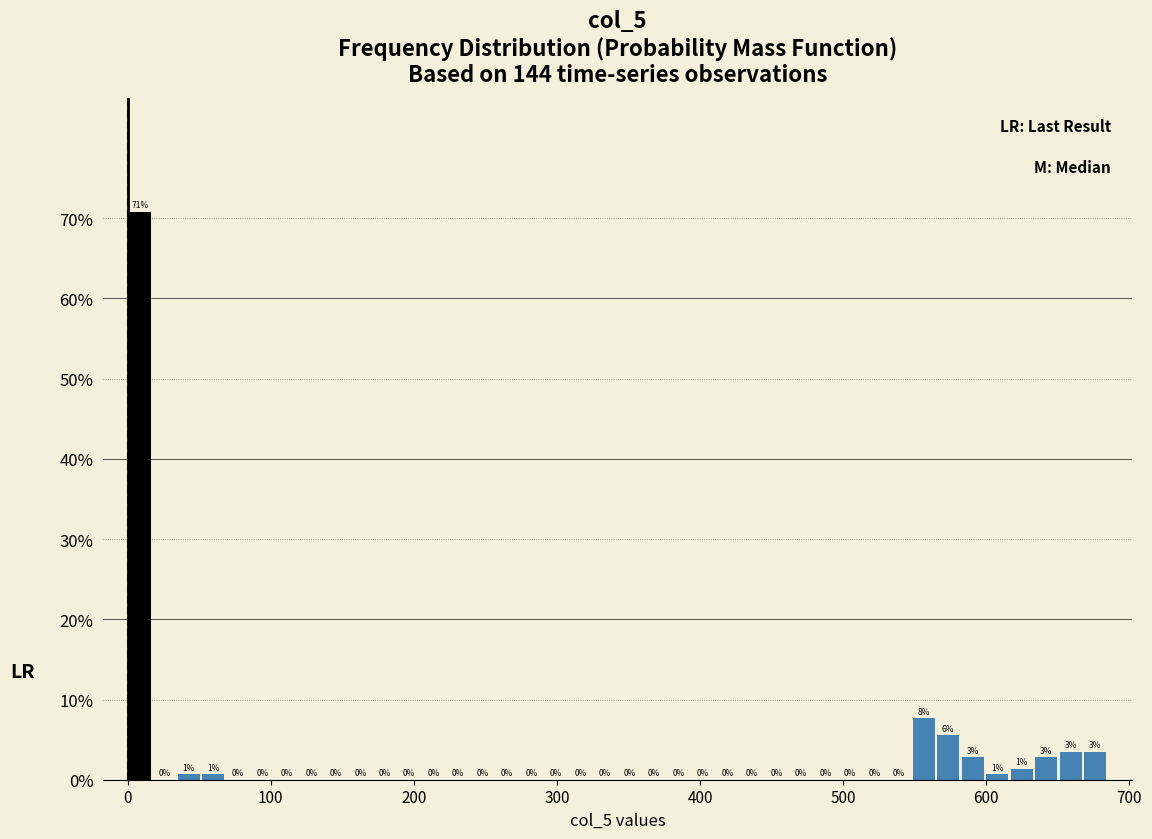

Read against the x-axis, roughly where is the centre of the tallest bar?

10